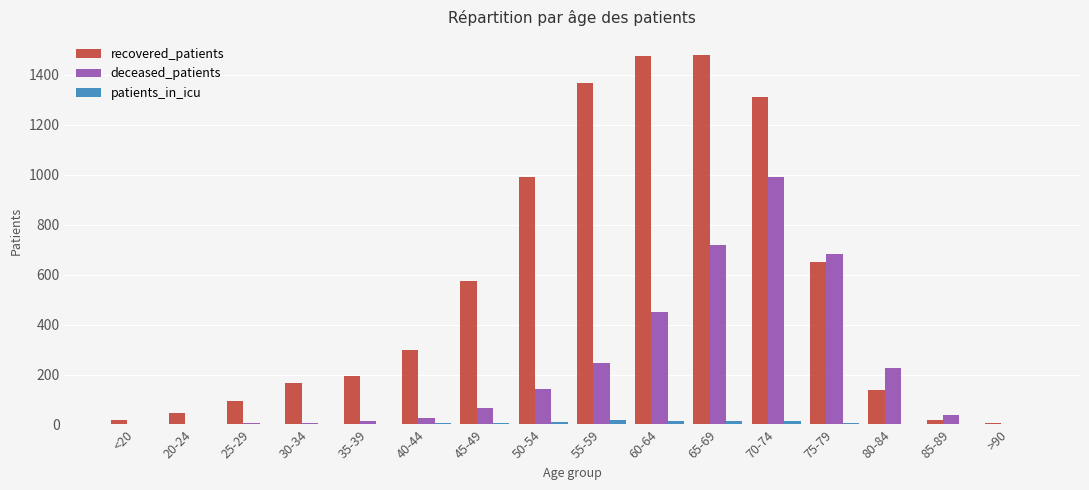

What is the sum of all patients_in_icu values?

94